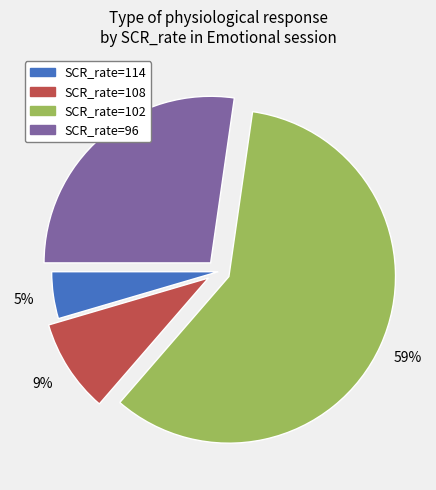

To the nearest percent, what is the combined percentage of SCR_rate=96 and SCR_rate=114?

32%